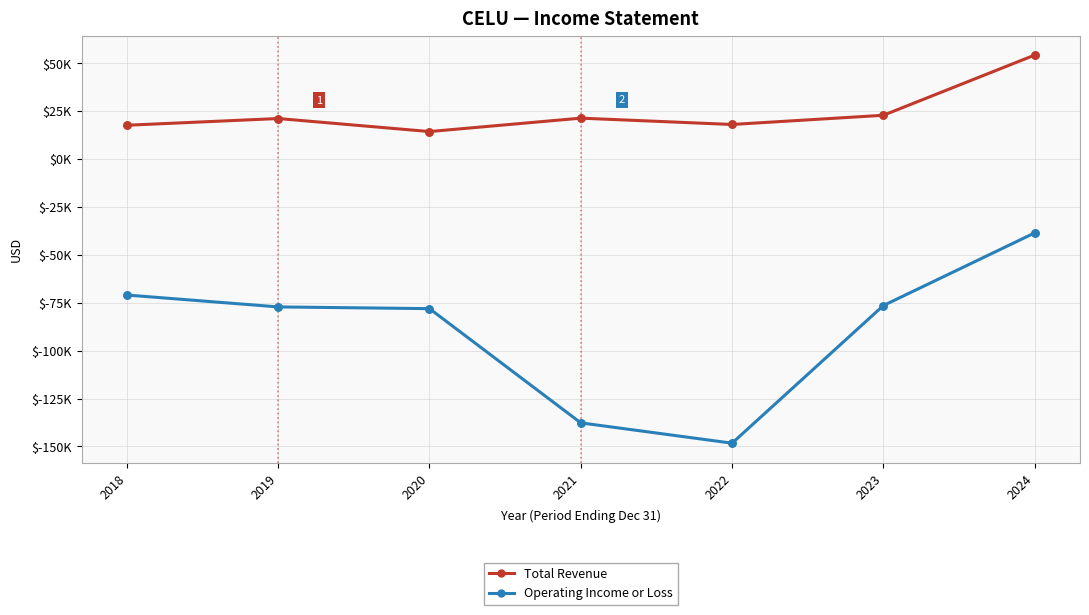

What are all the series names shown in the legend?

Total Revenue, Operating Income or Loss